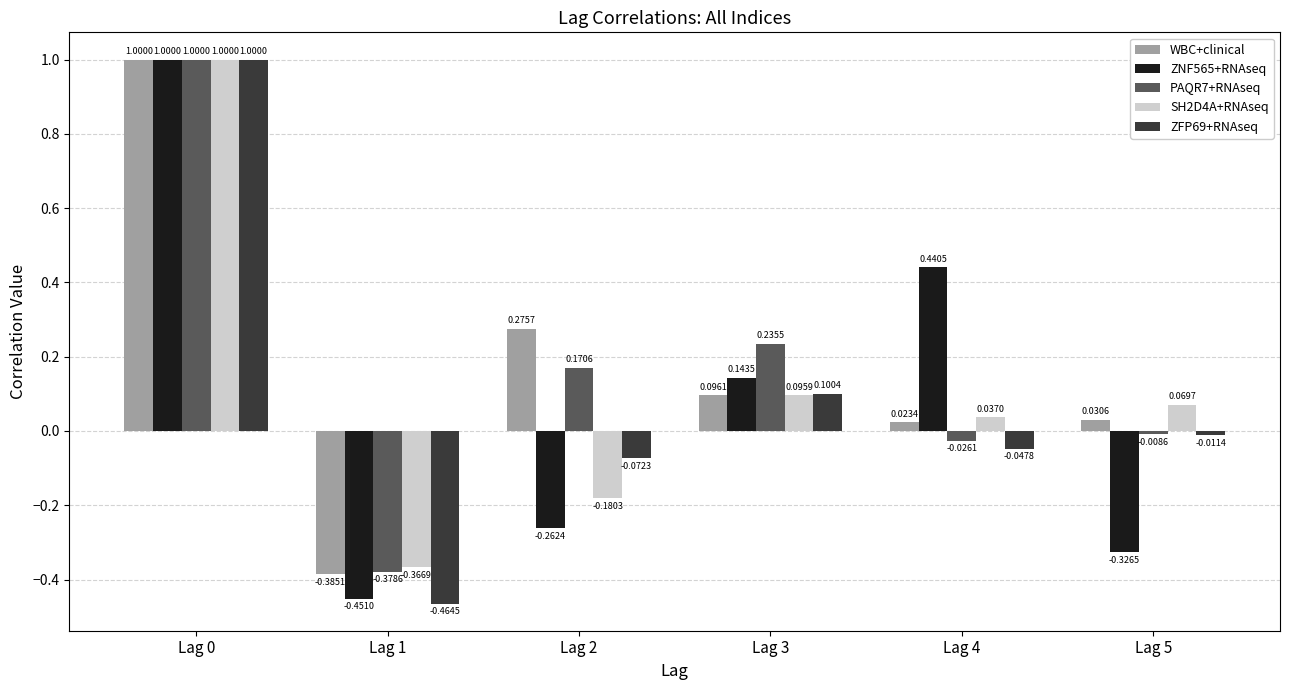

What is the total value across all series at Lag 1?

-2.0